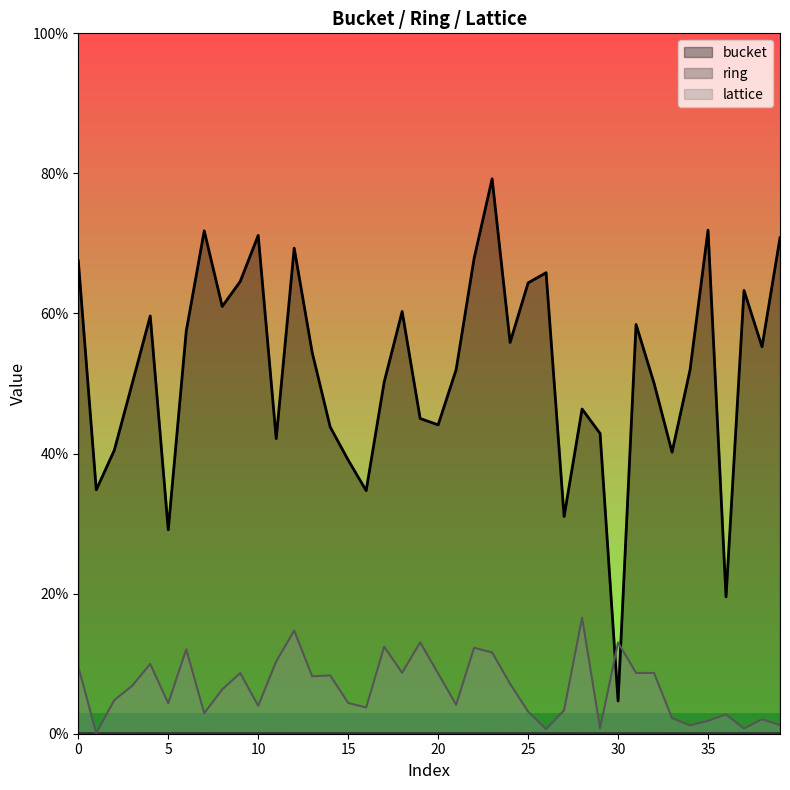

Which series has the largest total across all categories?

bucket